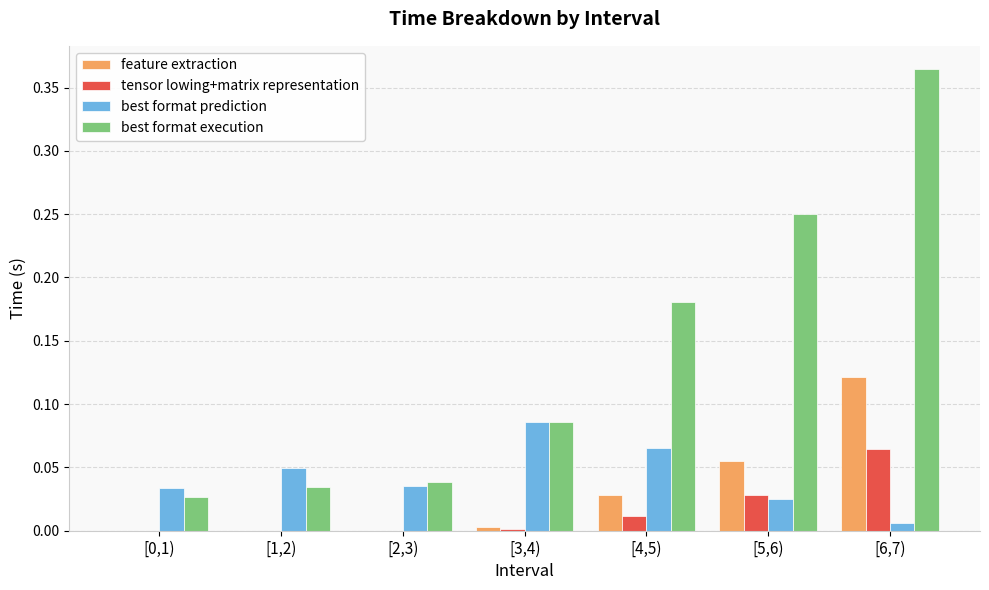

Which category has the highest value in the best format execution series?

[6,7)